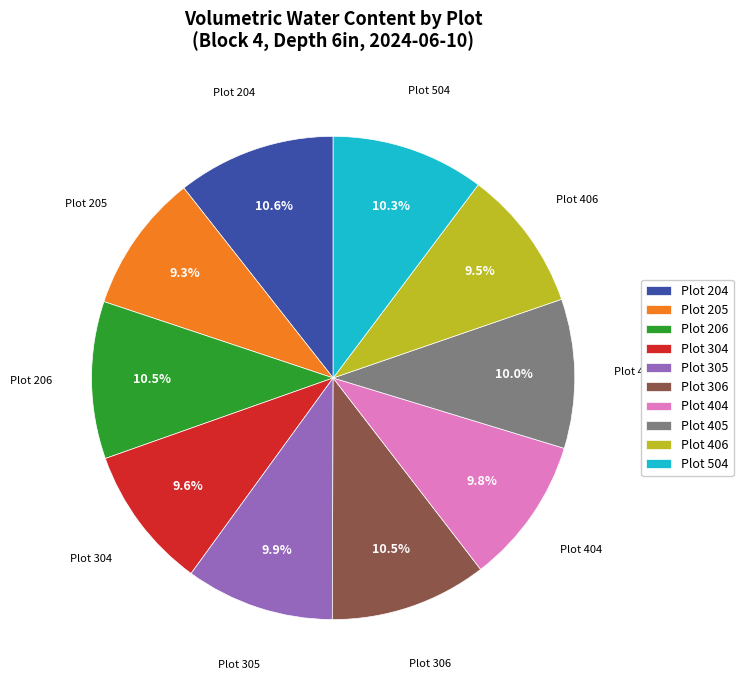

Between Plot 204 and Plot 404, which is larger?

Plot 204